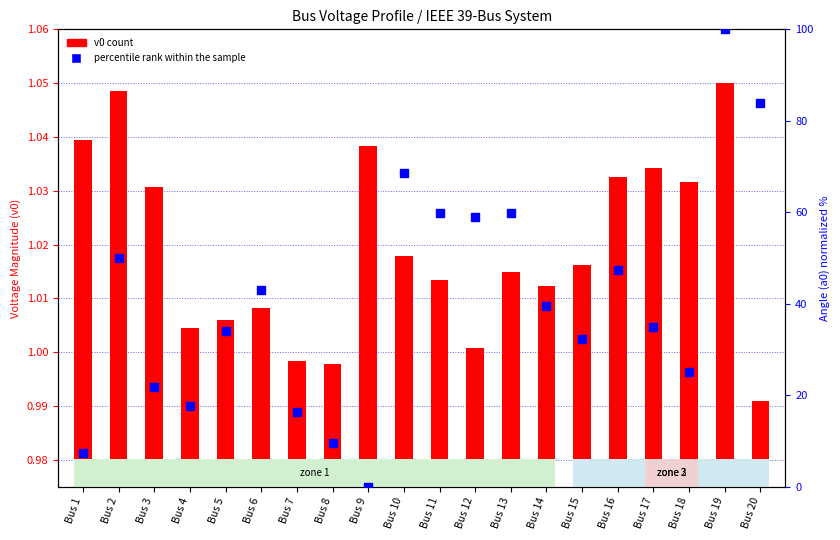

What is the total value across all series at Bus 11?

60.8